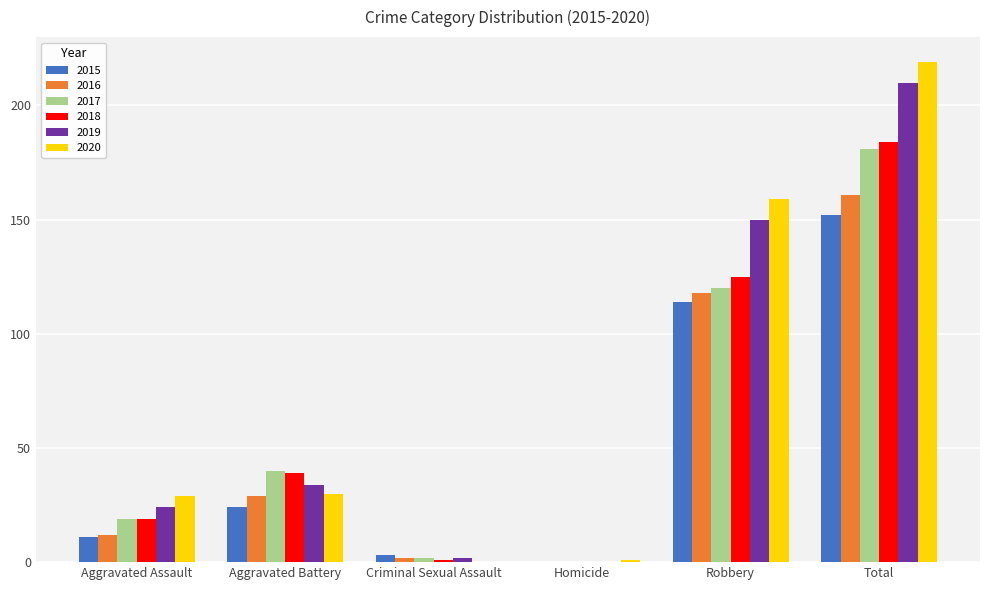

Does the chart contain stacked bars?

No